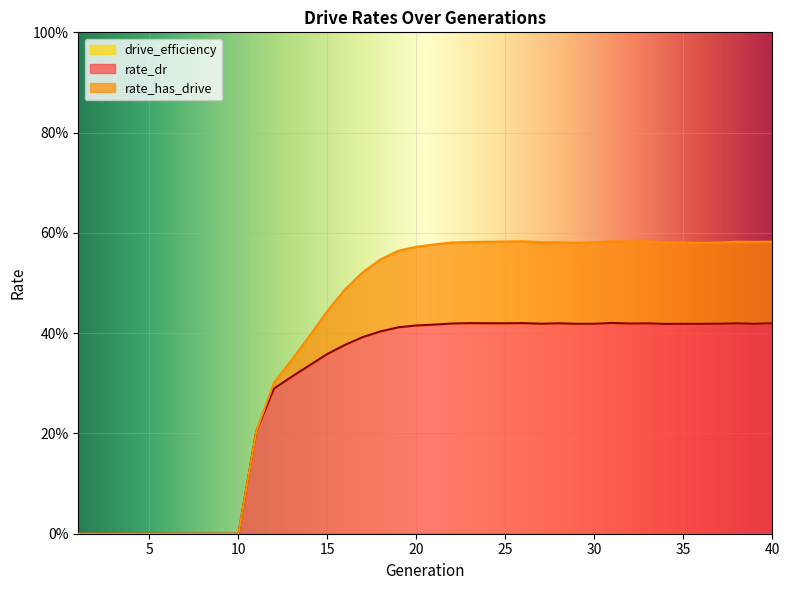

Which label corresponds to the largest value in the chart?

26